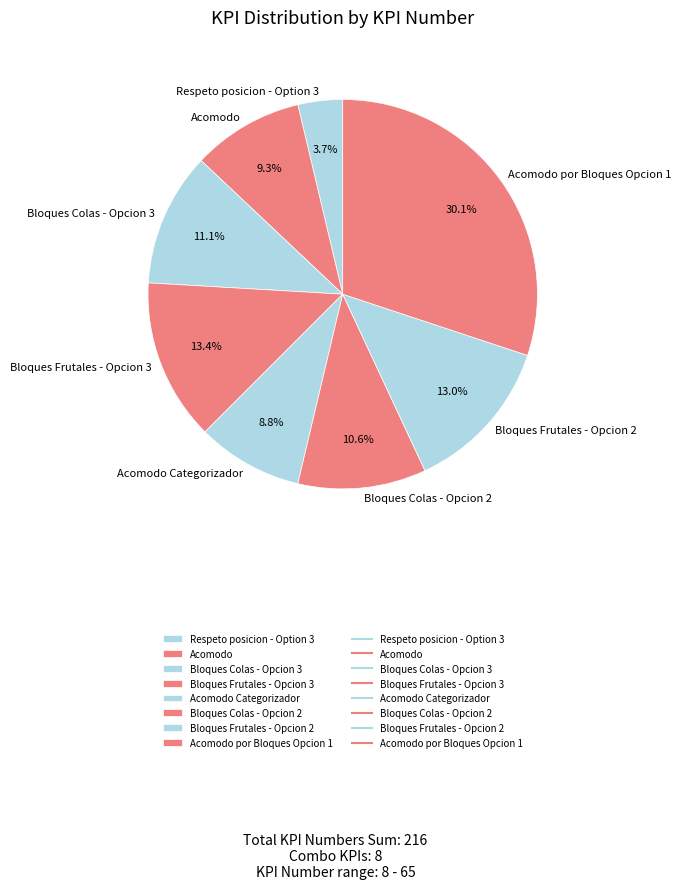

Combined, what portion of the pie is Acomodo and Acomodo Categorizador?

18.1%